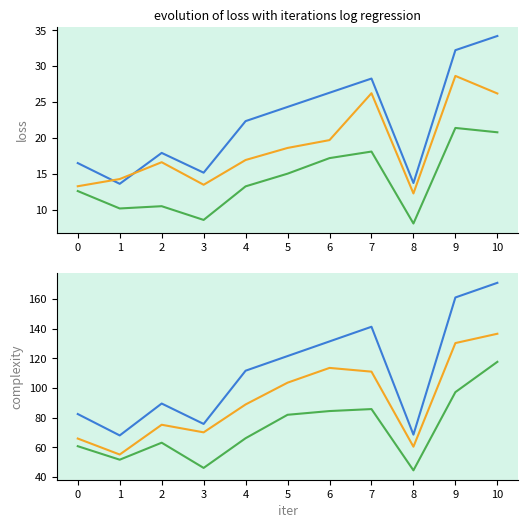

At how many categories does at least one series exceed 103?

6